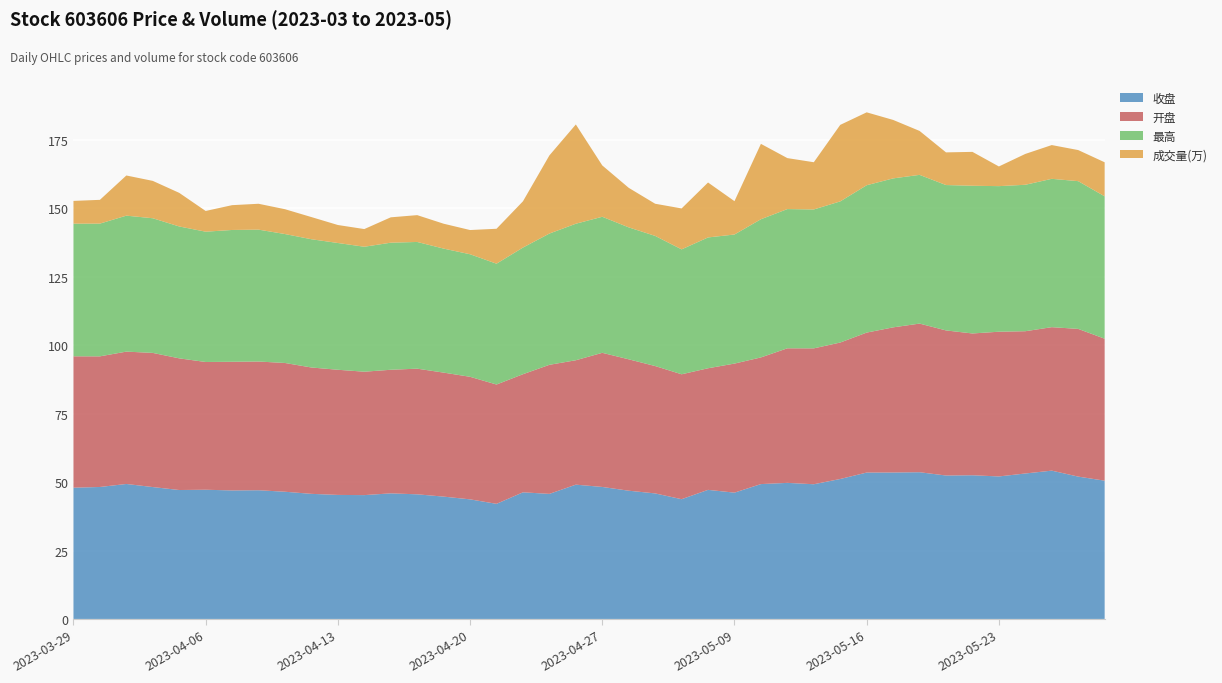

Reading right to left, list all the values displayed in this chart.

收盘: 50.5	52.0	54.2	53.1	52.1	52.5	52.4	53.6	53.5	53.5	51.1	49.2	49.7	49.3	46.1	47.2	43.8	45.9	46.9	48.2	49.1	45.7	46.3	42.0	43.7	44.7	45.5	45.9	45.2	45.3	45.7	46.5	47.0	47.0	47.2	47.1	48.2	49.3	48.2	48.0
开盘: 51.9	54.0	52.4	52.0	52.9	51.8	53.0	54.3	53.0	51.1	49.9	49.6	49.2	46.3	47.1	44.4	45.6	46.5	48.0	49.0	45.5	47.1	43.1	43.6	44.8	45.3	45.9	45.1	45.1	45.7	46.2	47.0	47.0	47.0	46.7	48.1	49.0	48.4	47.7	48.0
最高: 52.0	54.0	54.2	53.5	53.2	54.0	53.1	54.3	54.4	53.8	51.6	50.7	50.9	50.5	47.1	47.8	45.6	47.5	48.2	49.7	49.9	48.0	46.3	44.1	44.8	45.3	46.3	46.4	45.6	46.3	46.9	47.1	48.2	48.1	47.6	48.2	49.2	49.7	48.5	48.5
成交量(万): 12.4	11.4	12.3	11.3	7.2	12.4	11.9	16.1	21.4	26.6	27.9	17.3	18.6	27.5	12.2	20.1	15.0	11.7	14.4	18.8	36.3	28.5	16.9	12.8	8.8	9.1	9.8	9.3	6.5	6.6	8.1	9.1	9.4	9.1	7.6	12.3	13.6	14.7	8.7	8.3